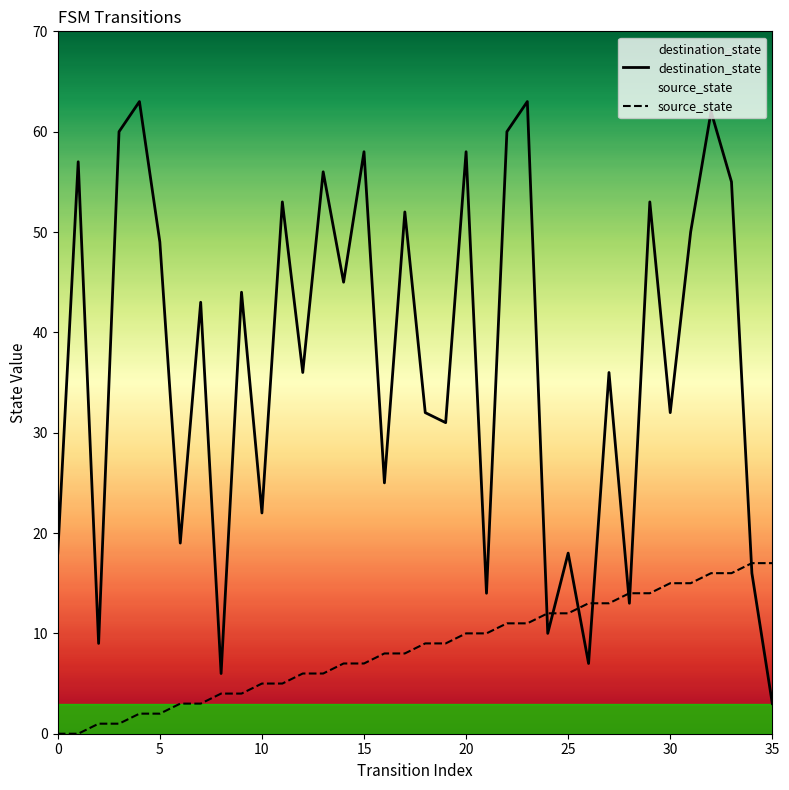

Reading right to left, transcribe all the data shown in this chart.

destination_state: 3	16	55	62	50	32	53	13	36	7	18	10	63	60	14	58	31	32	52	25	58	45	56	36	53	22	44	6	43	19	49	63	60	9	57	18
source_state: 17	17	16	16	15	15	14	14	13	13	12	12	11	11	10	10	9	9	8	8	7	7	6	6	5	5	4	4	3	3	2	2	1	1	0	0